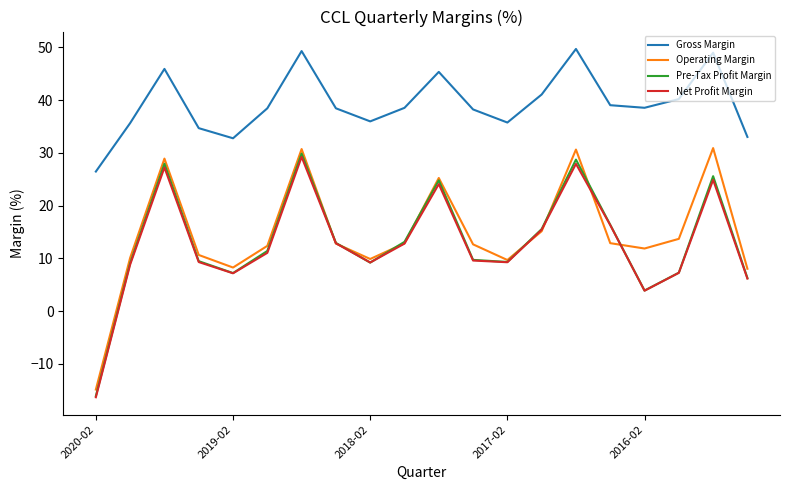

Which series has the largest total across all categories?

Gross Margin